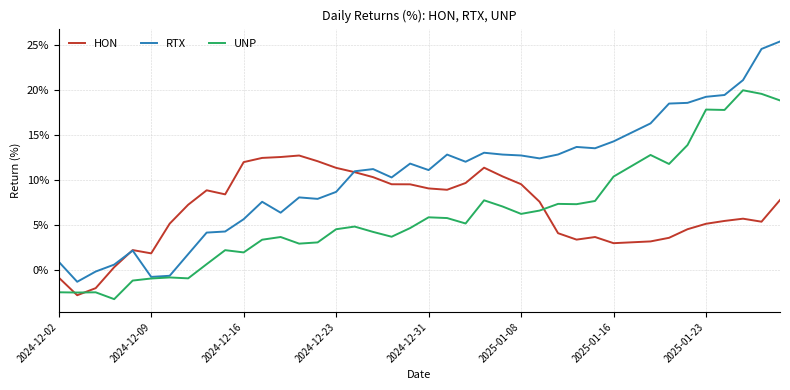

Which series has the largest range (max minus min)?

RTX